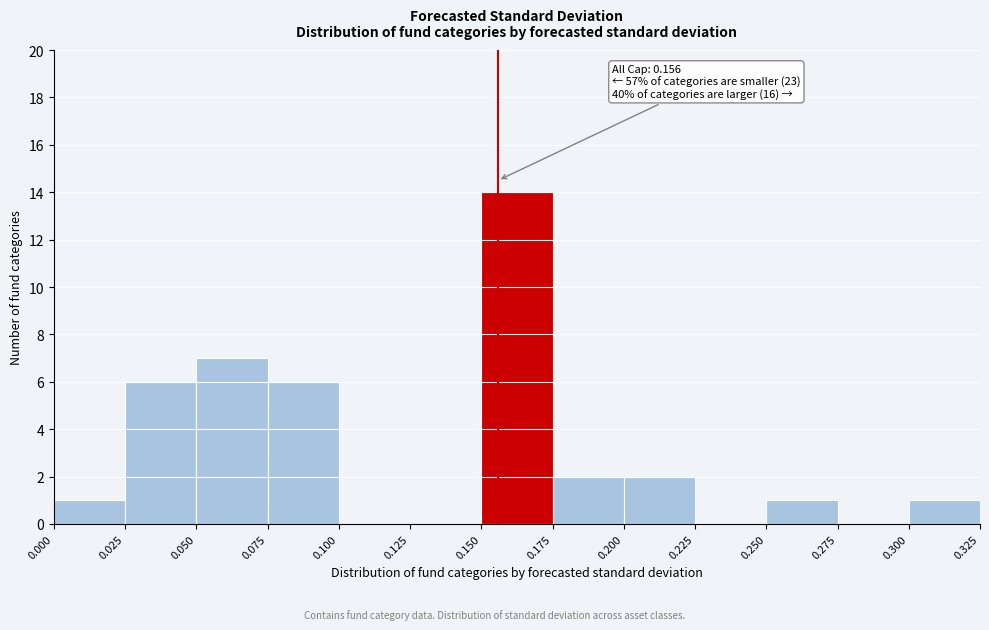

Which range on the x-axis has the tallest bar?

0.150 to 0.175